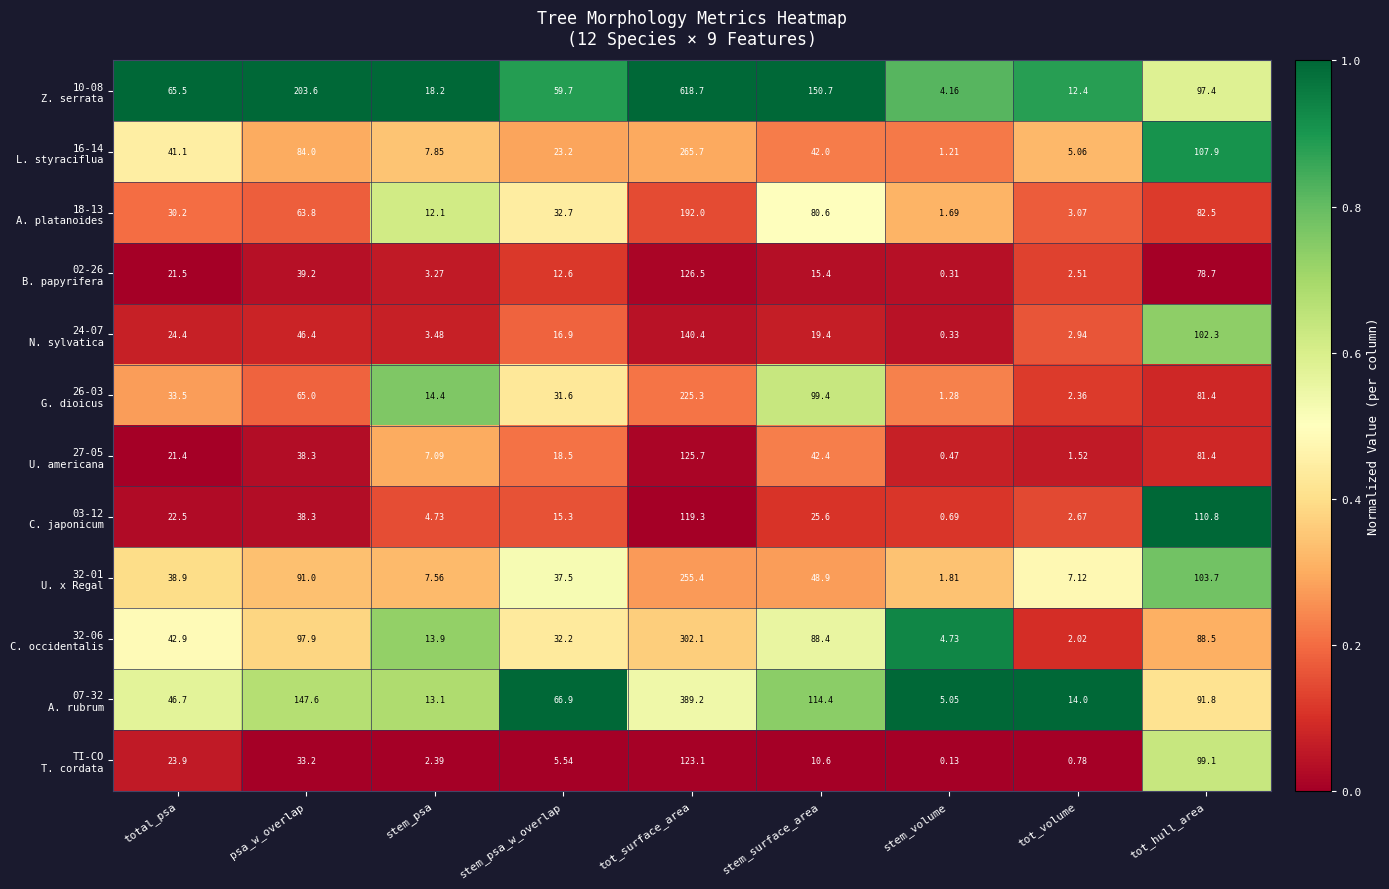

Which category has the highest value across all series?

tot_surface_area